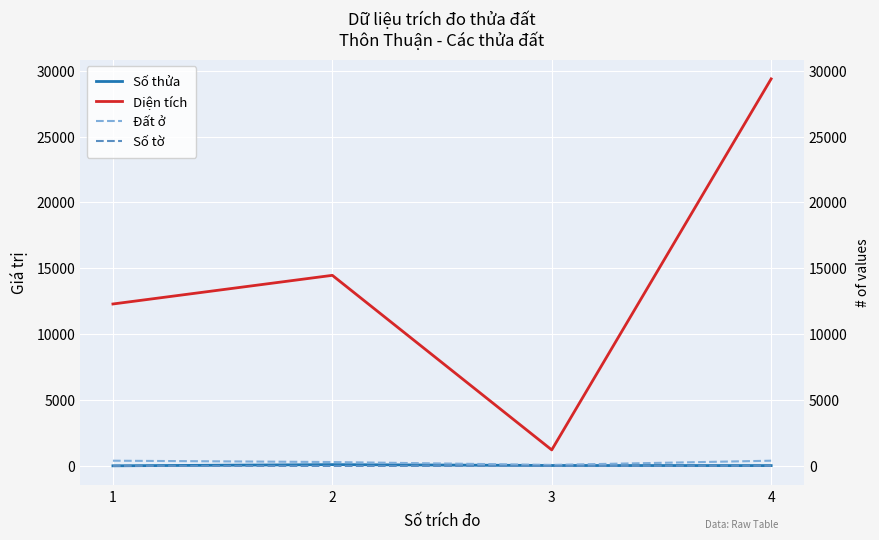

Rank the series by their maximum value, from highest to lowest.

Diện tích, Đất ở, Số thửa, Số tờ